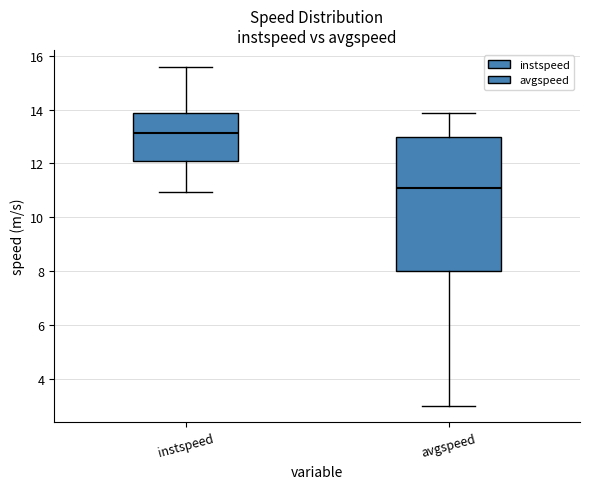

Which box has the highest median line?

instspeed